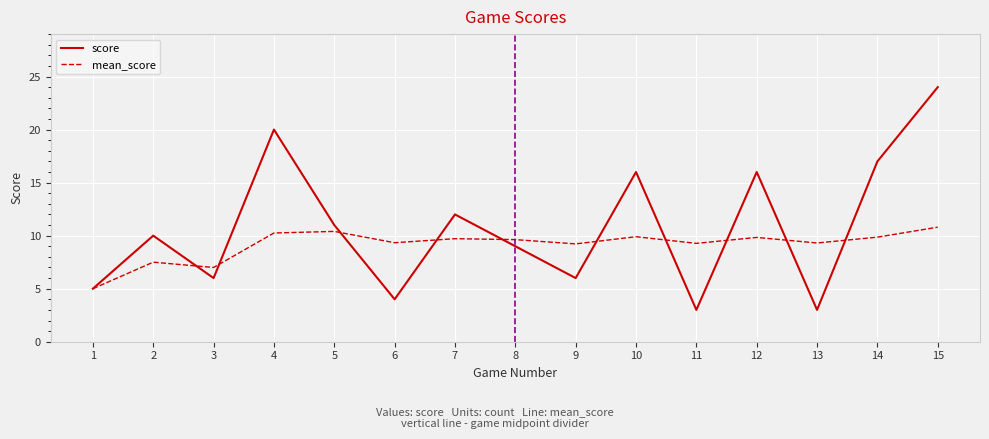

What is the highest value of the mean_score series?

10.8